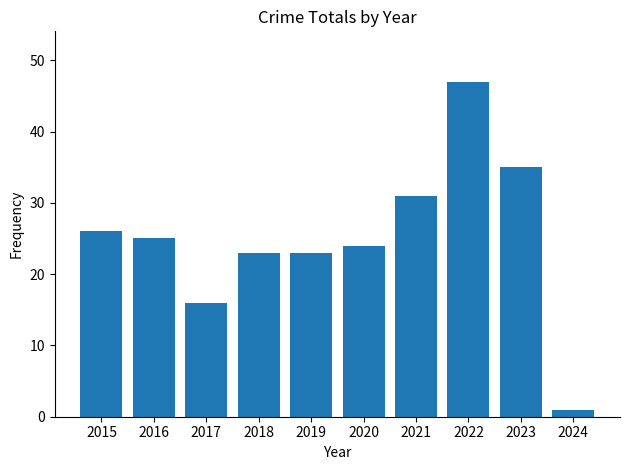

Which label corresponds to the smallest value in the chart?

2024